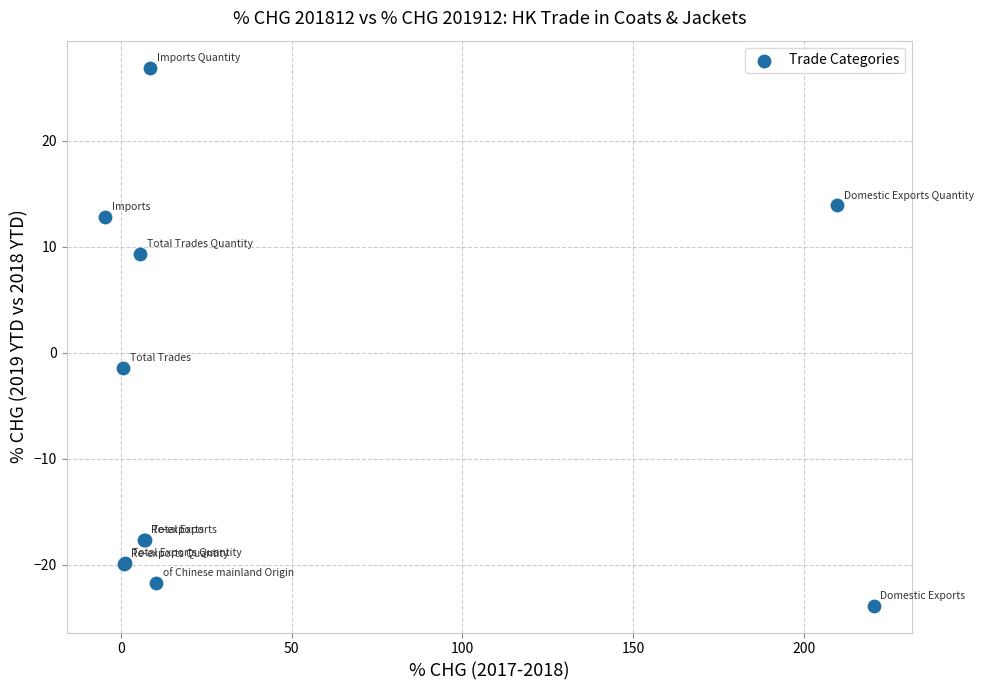

What Y value in the scatter plot is closest to 1?

-1.5